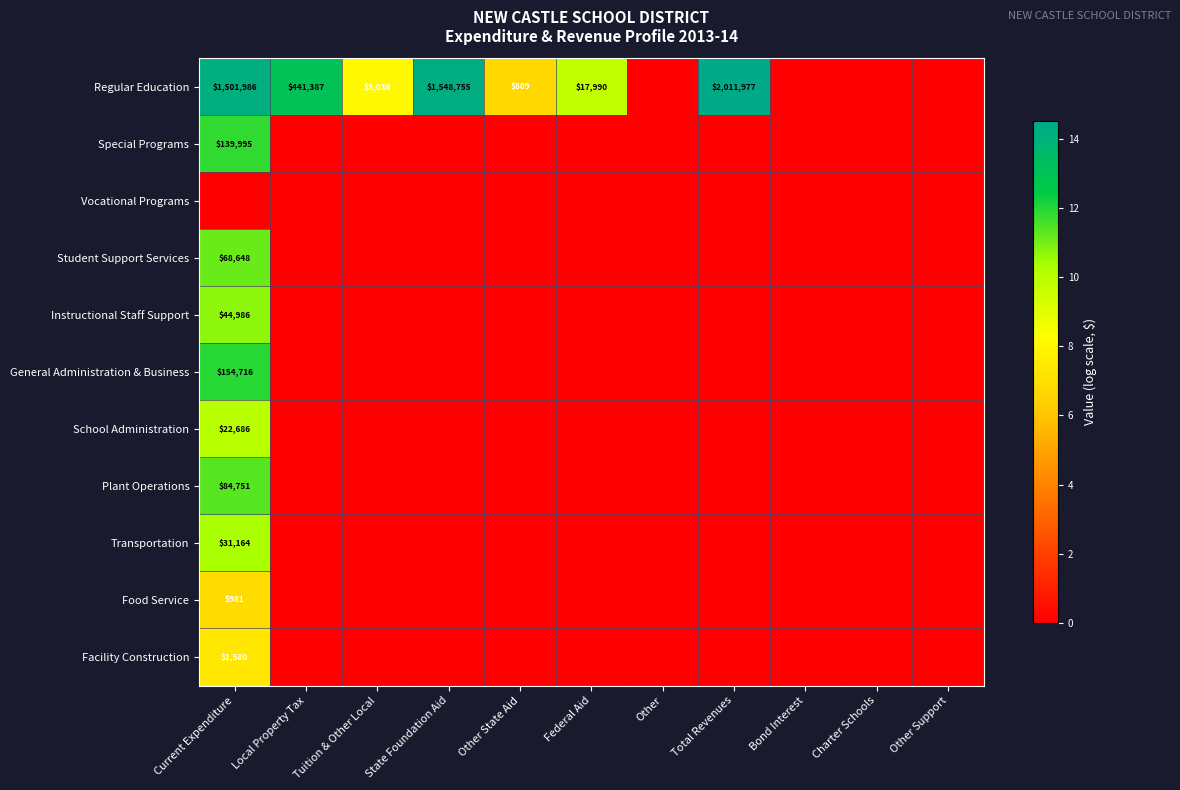

Between Tuition & Other Local and Bond Interest, which is larger?

Tuition & Other Local